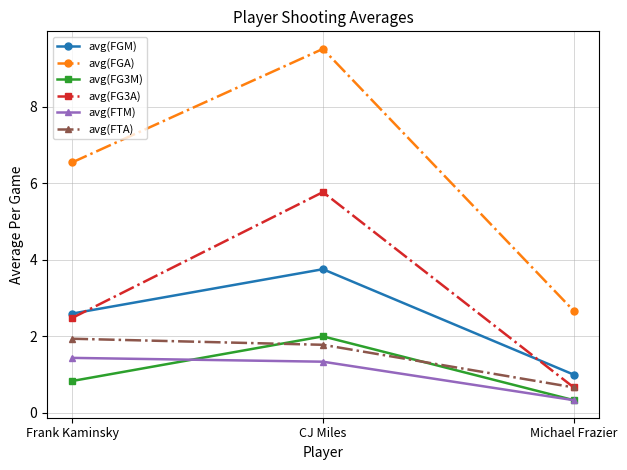

Which series has the largest total across all categories?

avg(FGA)